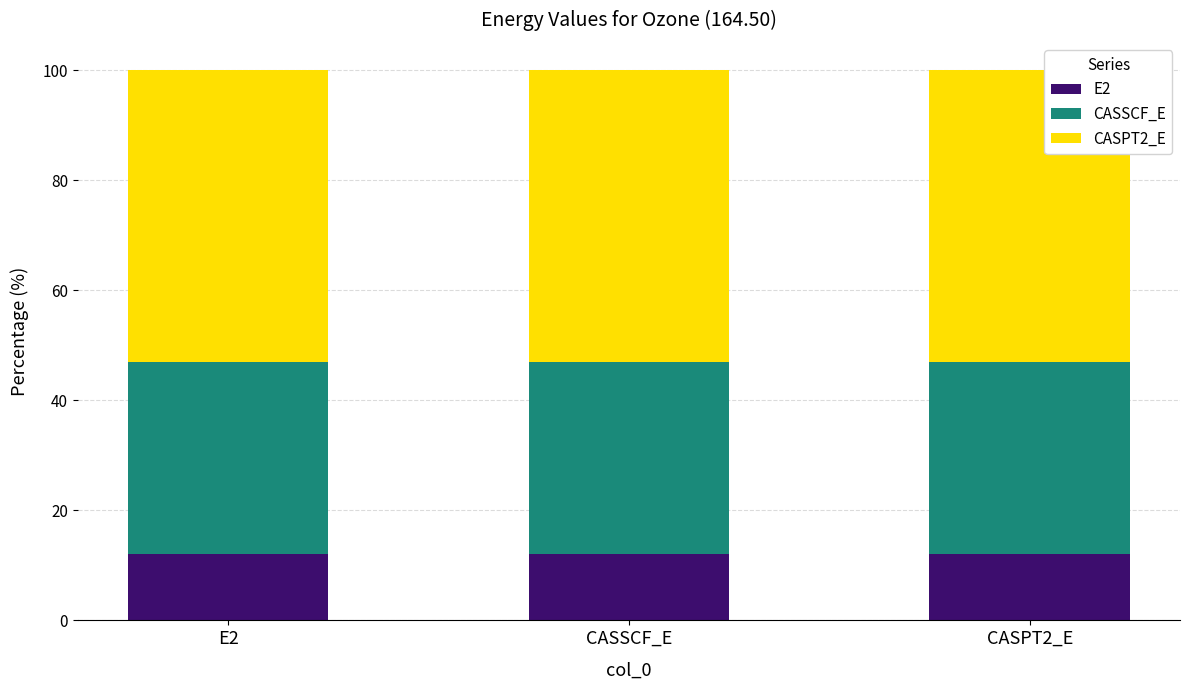

What is the minimum value for E2?

12.0